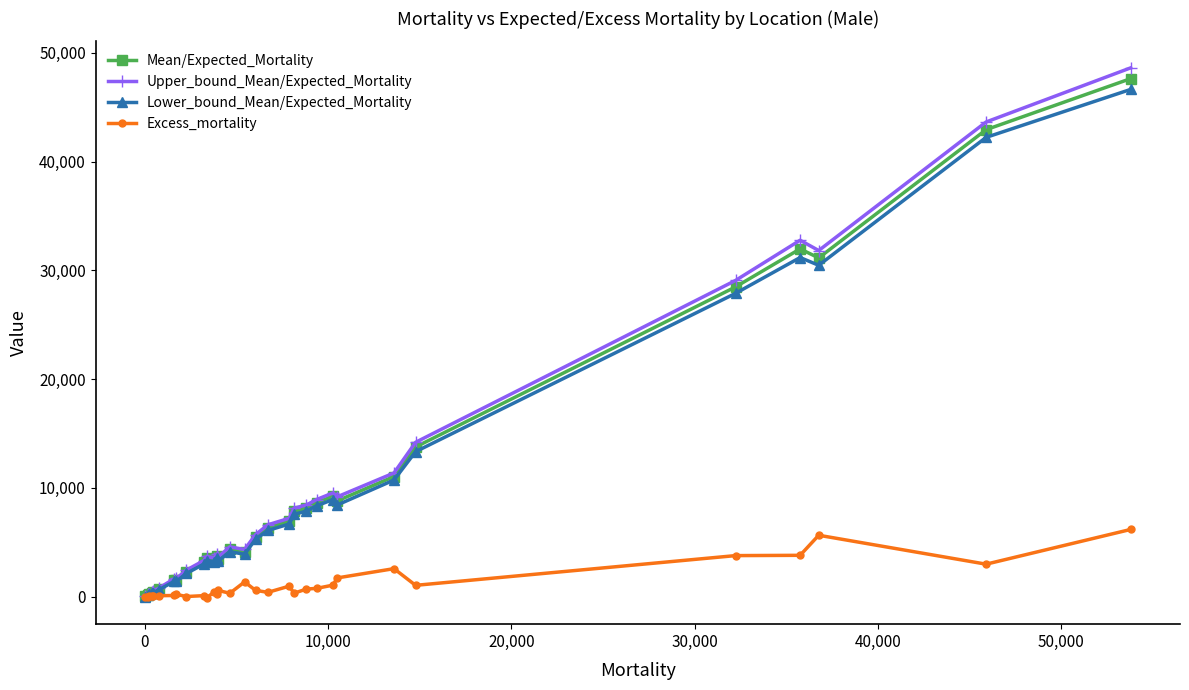

How many lines are shown in the chart?

4